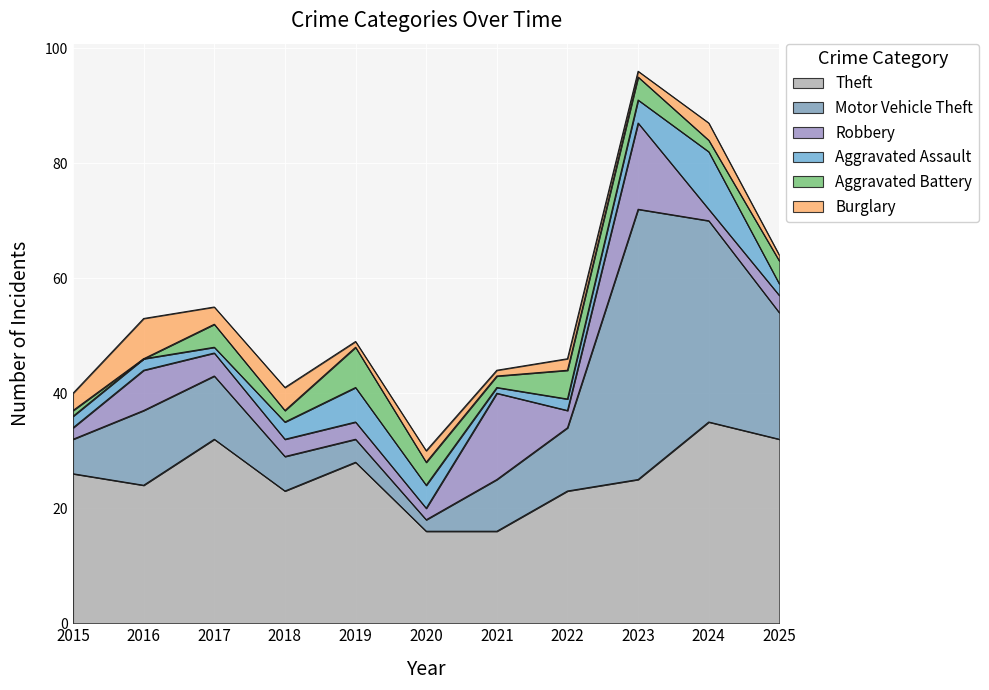

Which series has the largest total across all categories?

Theft